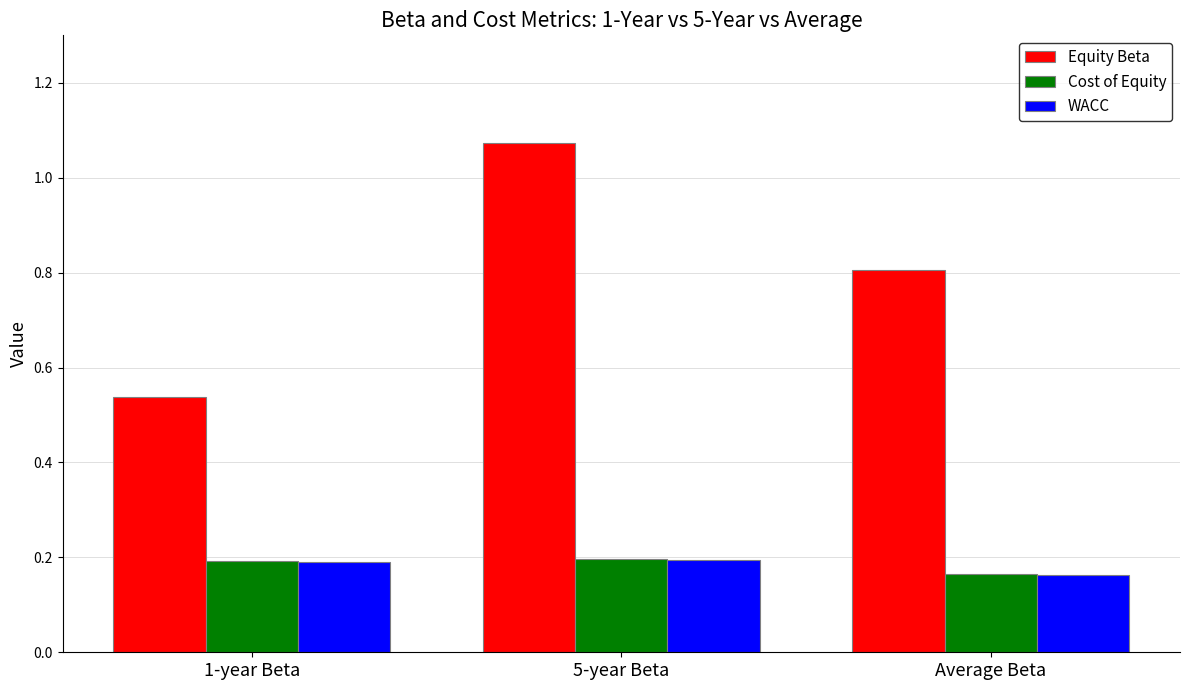

How many bars are there in each group?

3